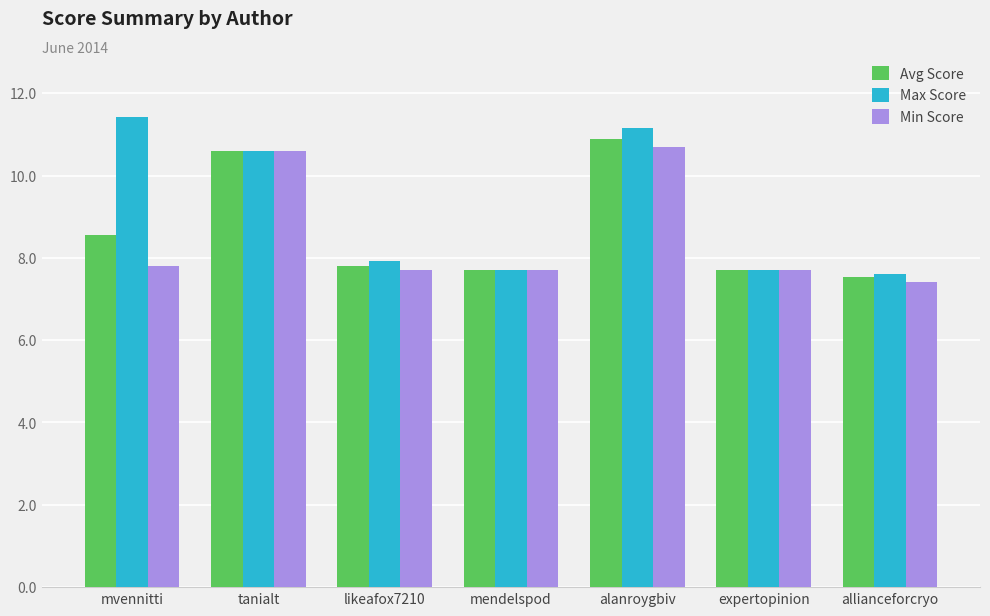

The Max Score series shows 7.6 at allianceforcryo. True or false?

True